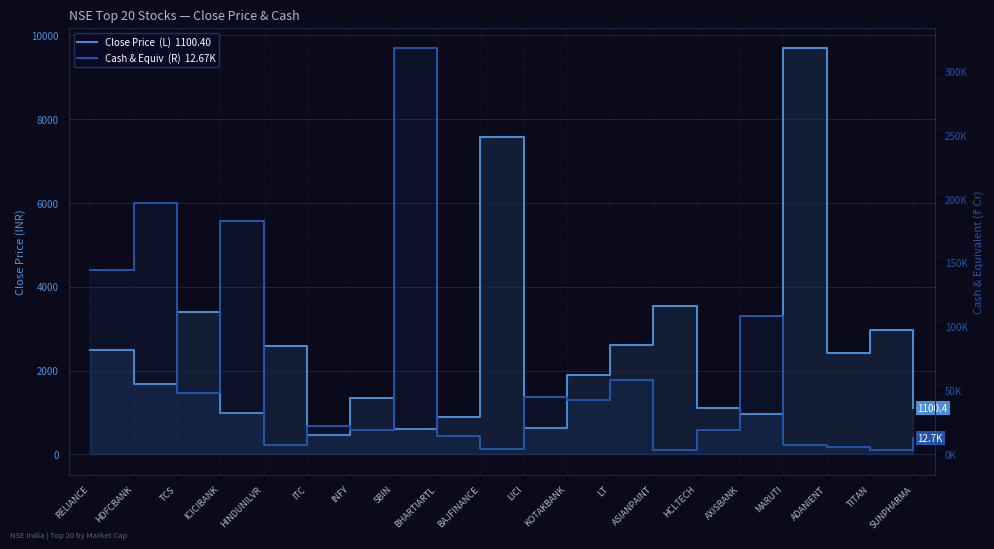

What is the total value across all series at KOTAKBANK?

44822.6